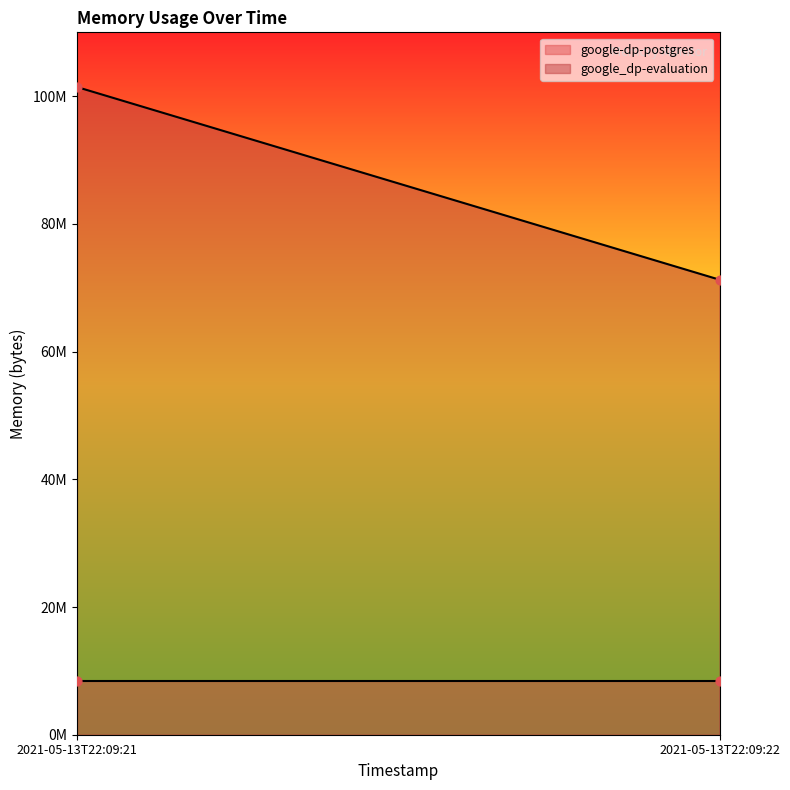

Which series has the widest spread of Y values?

google_dp-evaluation